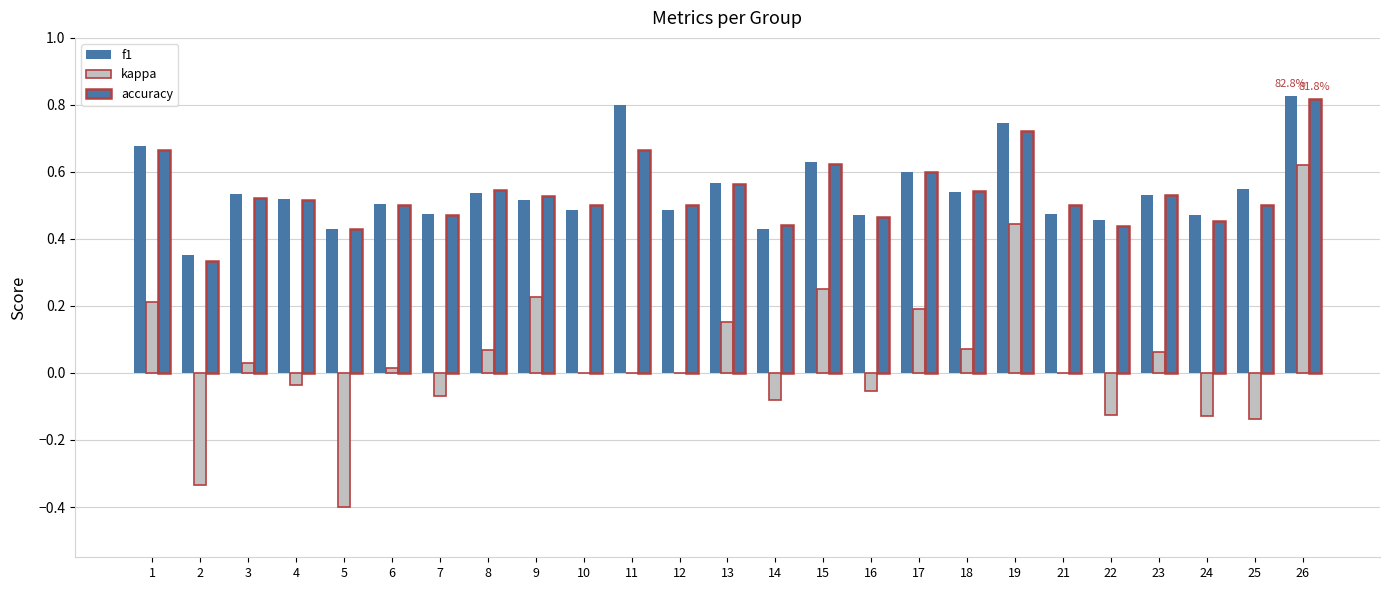

What is the spread (max minus min) of values at 10?

0.5